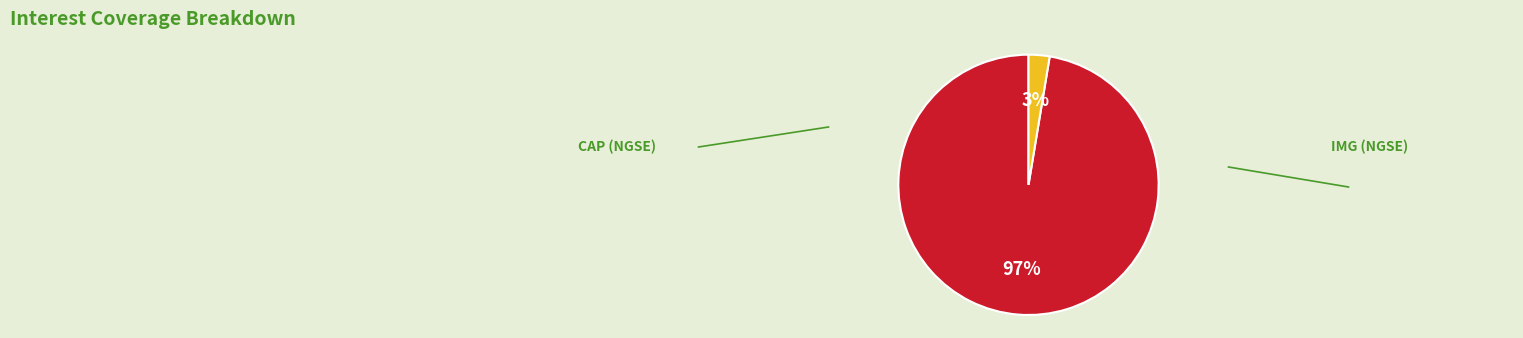

Does any single category account for the majority?

Yes